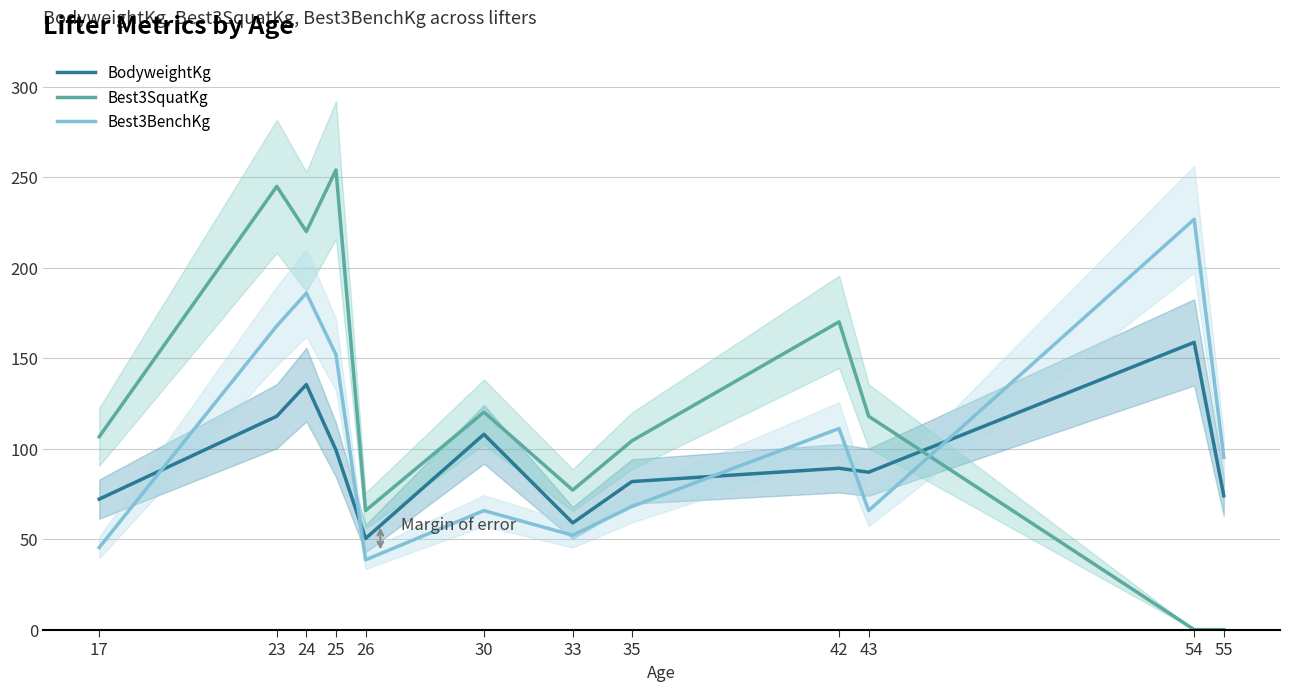

How many data points does each series have?

12